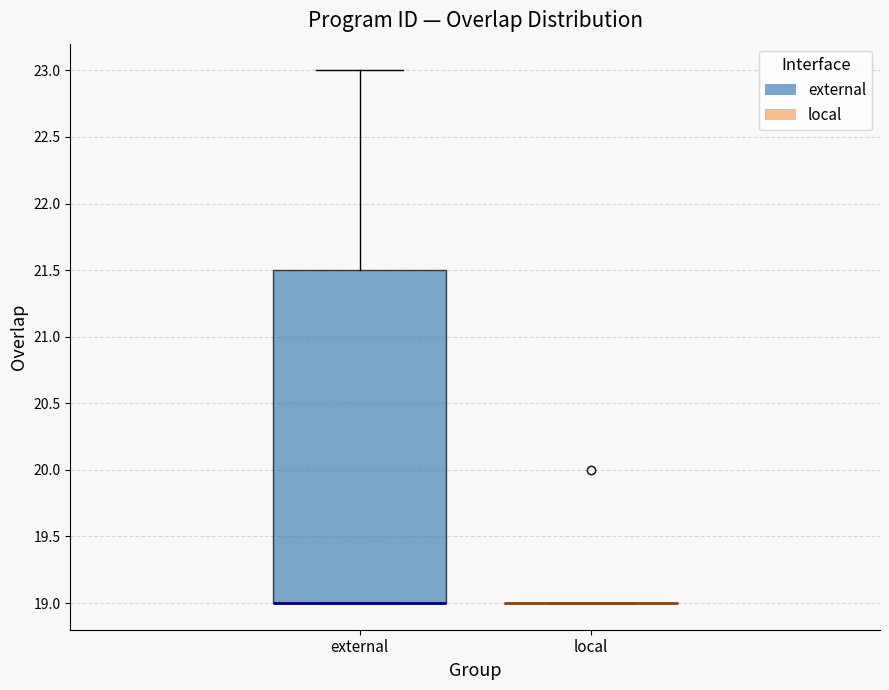

Reading left to right, read every box against the y-axis: the position of its median line, the range the box covers, and the ends of its whiskers. The values are not printed on the chart, so give them approximately, as read against the axis.

external: median 19.0 (drawn on the box's lower edge), box 19.0 to 21.5, whiskers 19.0 to 23.0
local: box collapsed to a line at 19.0, whiskers 19.0 to 19.0